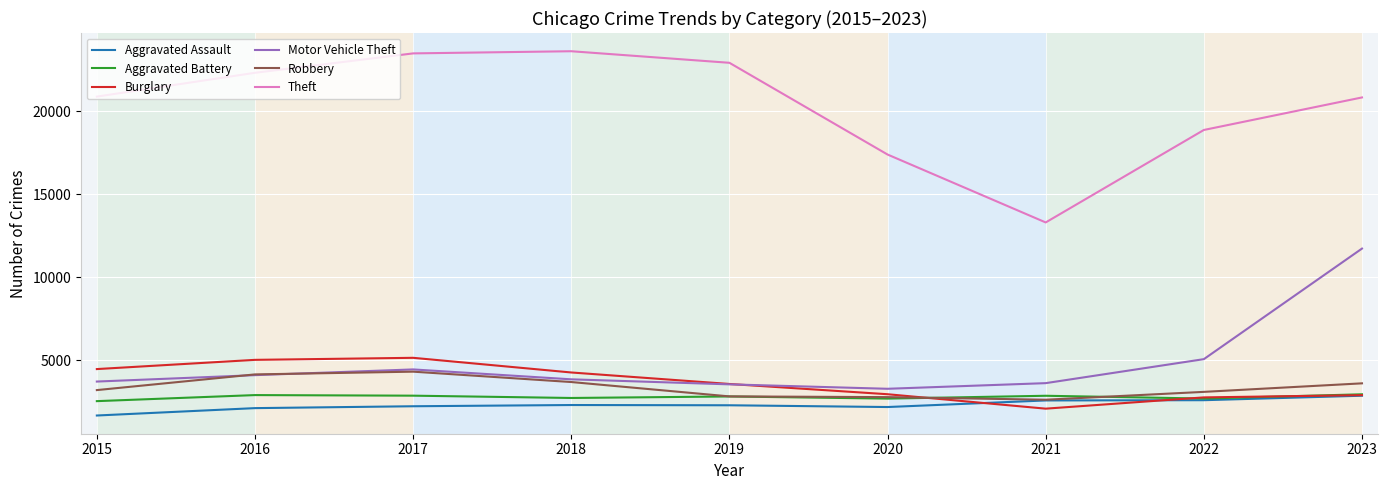

What is the lowest value of the Aggravated Assault series?

1668